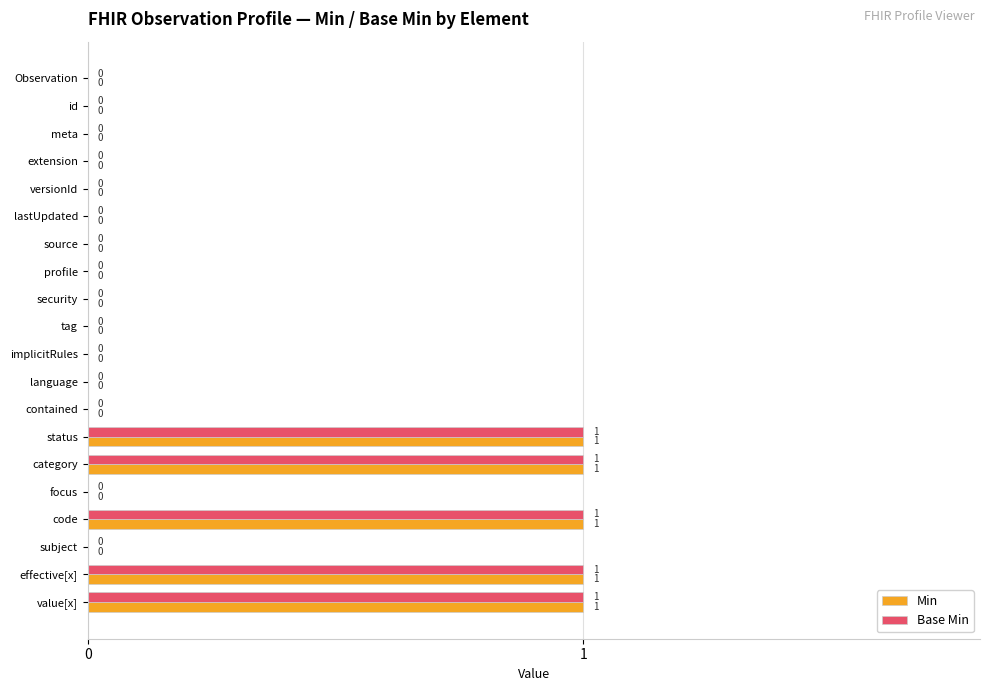

Count the Base Min values in the range 0 to 1.

20